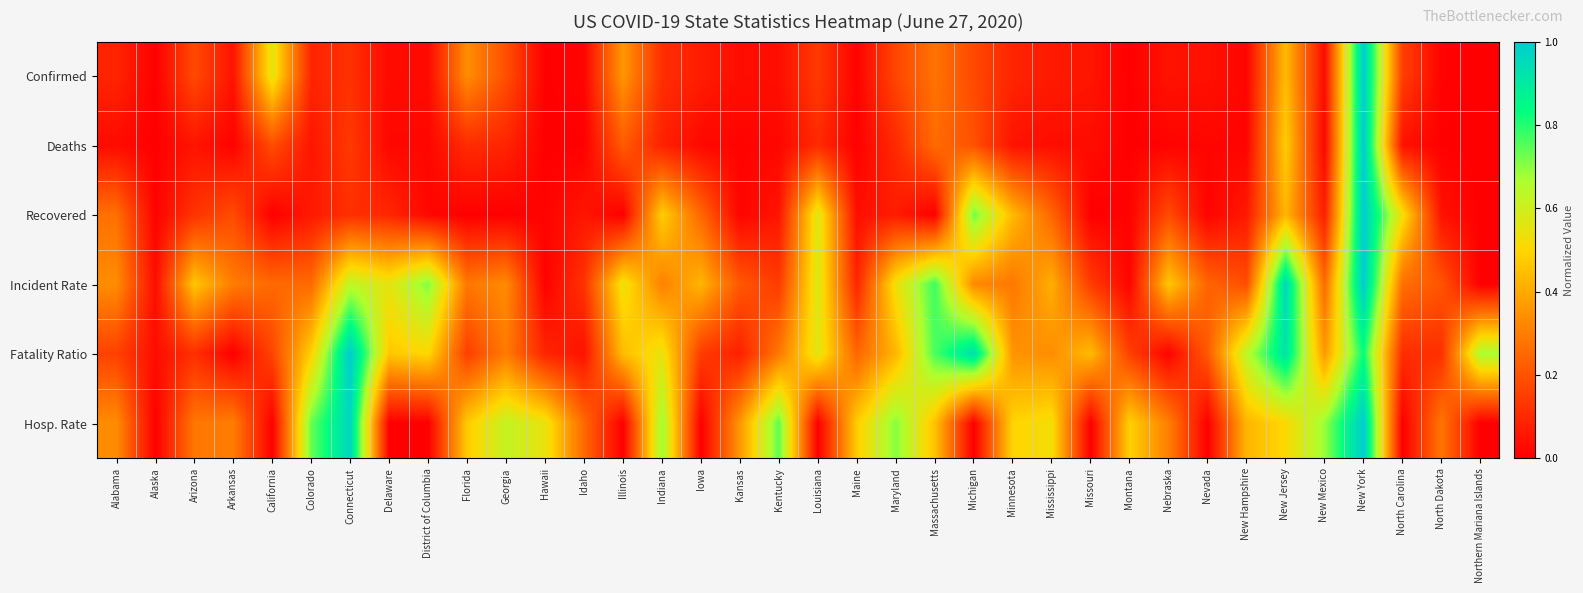

Reading left to right, list all the values displayed in this chart.

Confirmed: Alabama=0.1	Alaska=0.0	Arizona=0.2	Arkansas=0.0	California=0.6	Colorado=0.1	Connecticut=0.1	Delaware=0.0	District of Columbia=0.0	Florida=0.3	Georgia=0.2	Hawaii=0.0	Idaho=0.0	Illinois=0.4	Indiana=0.1	Iowa=0.1	Kansas=0.0	Kentucky=0.0	Louisiana=0.1	Maine=0.0	Maryland=0.2	Massachusetts=0.3	Michigan=0.2	Minnesota=0.1	Mississippi=0.1	Missouri=0.1	Montana=0.0	Nebraska=0.0	Nevada=0.0	New Hampshire=0.0	New Jersey=0.4	New Mexico=0.0	New York=1.0	North Carolina=0.2	North Dakota=0.0	Northern Mariana Islands=0.0
Deaths: Alabama=0.0	Alaska=0.0	Arizona=0.1	Arkansas=0.0	California=0.2	Colorado=0.1	Connecticut=0.1	Delaware=0.0	District of Columbia=0.0	Florida=0.1	Georgia=0.1	Hawaii=0.0	Idaho=0.0	Illinois=0.2	Indiana=0.1	Iowa=0.0	Kansas=0.0	Kentucky=0.0	Louisiana=0.1	Maine=0.0	Maryland=0.1	Massachusetts=0.3	Michigan=0.2	Minnesota=0.0	Mississippi=0.0	Missouri=0.0	Montana=0.0	Nebraska=0.0	Nevada=0.0	New Hampshire=0.0	New Jersey=0.5	New Mexico=0.0	New York=1.0	North Carolina=0.0	North Dakota=0.0	Northern Mariana Islands=0.0
Recovered: Alabama=0.3	Alaska=0.0	Arizona=0.1	Arkansas=0.2	California=0.0	Colorado=0.1	Connecticut=0.1	Delaware=0.1	District of Columbia=0.0	Florida=0.0	Georgia=0.0	Hawaii=0.0	Idaho=0.1	Illinois=0.0	Indiana=0.5	Iowa=0.2	Kansas=0.0	Kentucky=0.1	Louisiana=0.6	Maine=0.0	Maryland=0.1	Massachusetts=0.0	Michigan=0.7	Minnesota=0.4	Mississippi=0.2	Missouri=0.0	Montana=0.0	Nebraska=0.2	Nevada=0.0	New Hampshire=0.1	New Jersey=0.4	New Mexico=0.1	New York=1.0	North Carolina=0.5	North Dakota=0.0	Northern Mariana Islands=0.0
Incident Rate: Alabama=0.3	Alaska=0.0	Arizona=0.5	Arkansas=0.3	California=0.3	Colorado=0.3	Connecticut=0.6	Delaware=0.6	District of Columbia=0.7	Florida=0.3	Georgia=0.3	Hawaii=0.0	Idaho=0.1	Illinois=0.5	Indiana=0.3	Iowa=0.4	Kansas=0.2	Kentucky=0.1	Louisiana=0.6	Maine=0.1	Maryland=0.5	Massachusetts=0.8	Michigan=0.3	Minnesota=0.3	Mississippi=0.4	Missouri=0.1	Montana=0.0	Nebraska=0.5	Nevada=0.2	New Hampshire=0.2	New Jersey=1.0	New Mexico=0.3	New York=1.0	North Carolina=0.3	North Dakota=0.2	Northern Mariana Islands=0.0
Fatality Ratio: Alabama=0.2	Alaska=0.0	Arizona=0.1	Arkansas=0.0	California=0.2	Colorado=0.5	Connecticut=1.0	Delaware=0.5	District of Columbia=0.5	Florida=0.2	Georgia=0.3	Hawaii=0.1	Idaho=0.0	Illinois=0.4	Indiana=0.5	Iowa=0.1	Kansas=0.1	Kentucky=0.3	Louisiana=0.6	Maine=0.2	Maryland=0.4	Massachusetts=0.8	Michigan=0.9	Minnesota=0.4	Mississippi=0.3	Missouri=0.4	Montana=0.2	Nebraska=0.0	Nevada=0.2	New Hampshire=0.6	New Jersey=0.9	New Mexico=0.4	New York=0.8	North Carolina=0.1	North Dakota=0.1	Northern Mariana Islands=0.7
Hosp. Rate: Alabama=0.3	Alaska=0.0	Arizona=0.3	Arkansas=0.3	California=0.0	Colorado=0.7	Connecticut=1.0	Delaware=0.0	District of Columbia=0.0	Florida=0.5	Georgia=0.6	Hawaii=0.5	Idaho=0.3	Illinois=0.0	Indiana=0.7	Iowa=0.0	Kansas=0.4	Kentucky=0.7	Louisiana=0.0	Maine=0.5	Maryland=0.7	Massachusetts=0.5	Michigan=0.0	Minnesota=0.5	Mississippi=0.5	Missouri=0.0	Montana=0.5	Nebraska=0.3	Nevada=0.0	New Hampshire=0.4	New Jersey=0.5	New Mexico=0.7	New York=1.0	North Carolina=0.0	North Dakota=0.3	Northern Mariana Islands=0.0